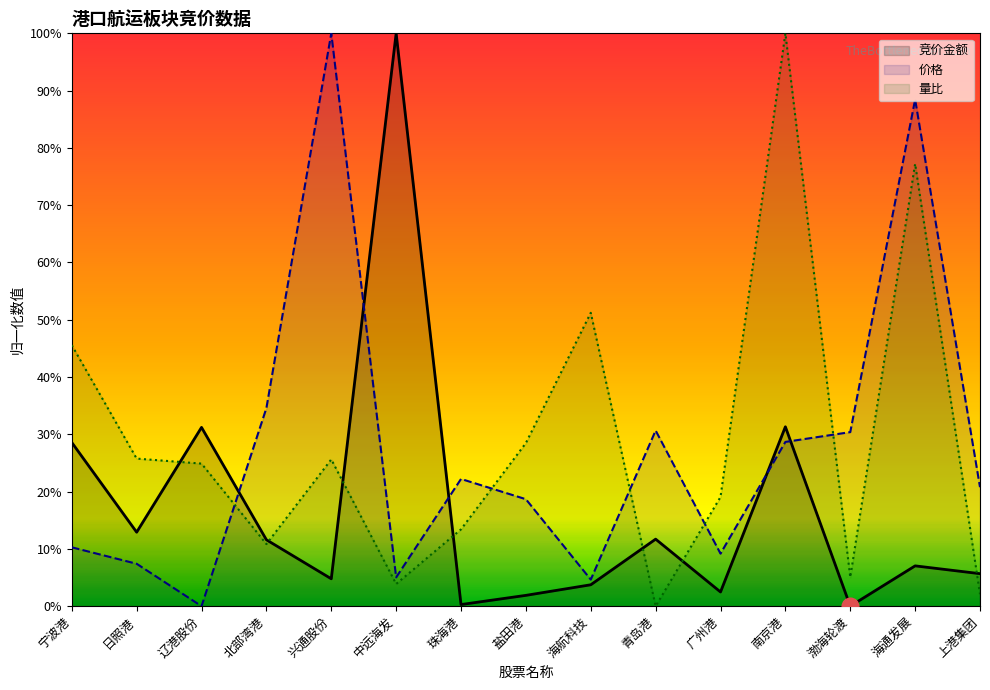

Which label corresponds to the smallest value in the chart?

渤海轮渡